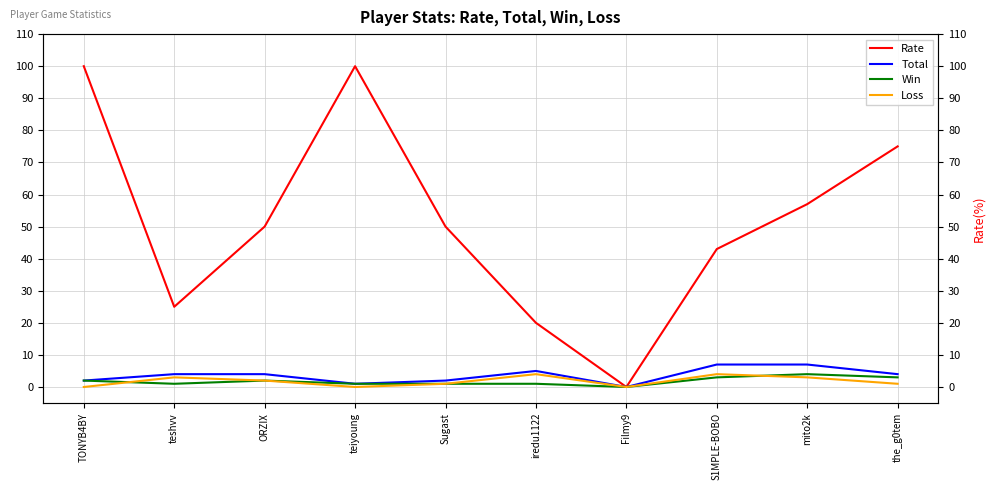

Reading left to right, what are all the values shown in this chart?

Rate: TONYB4BY=100	teshvv=25	ORZIX=50	teiyoung=100	Sugast=50	iredu1122=20	Filmy9=0	S1MPLE-BOBO=43	mito2k=57	the_g0tem=75
Total: TONYB4BY=2	teshvv=4	ORZIX=4	teiyoung=1	Sugast=2	iredu1122=5	Filmy9=0	S1MPLE-BOBO=7	mito2k=7	the_g0tem=4
Win: TONYB4BY=2	teshvv=1	ORZIX=2	teiyoung=1	Sugast=1	iredu1122=1	Filmy9=0	S1MPLE-BOBO=3	mito2k=4	the_g0tem=3
Loss: TONYB4BY=0	teshvv=3	ORZIX=2	teiyoung=0	Sugast=1	iredu1122=4	Filmy9=0	S1MPLE-BOBO=4	mito2k=3	the_g0tem=1